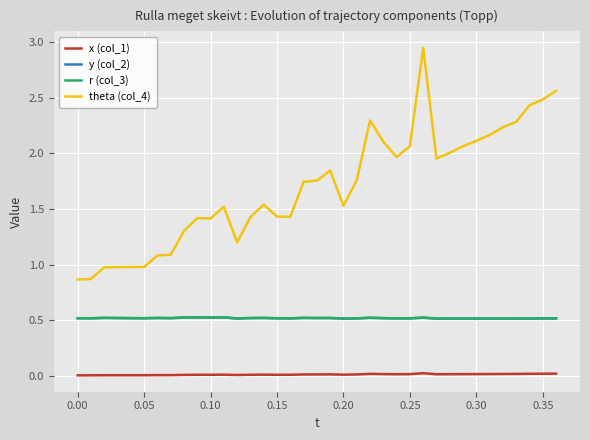

Which series has the largest total across all categories?

theta (col_4)